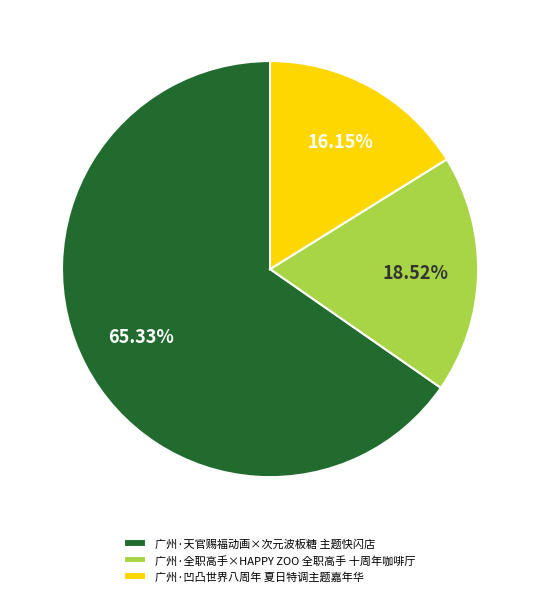

Which category has the smallest portion of the pie?

广州·凹凸世界八周年 夏日特调主题嘉年华